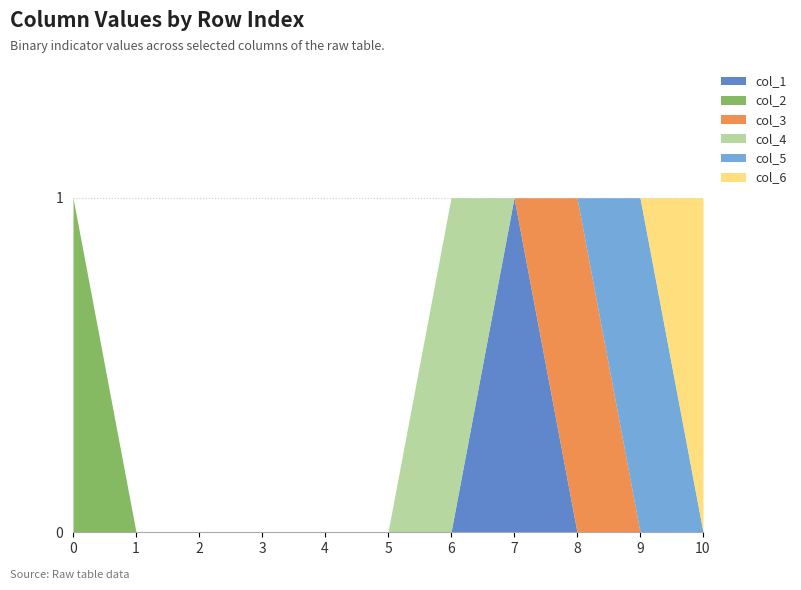

True or false: col_6 and col_3 cross at least once.

False